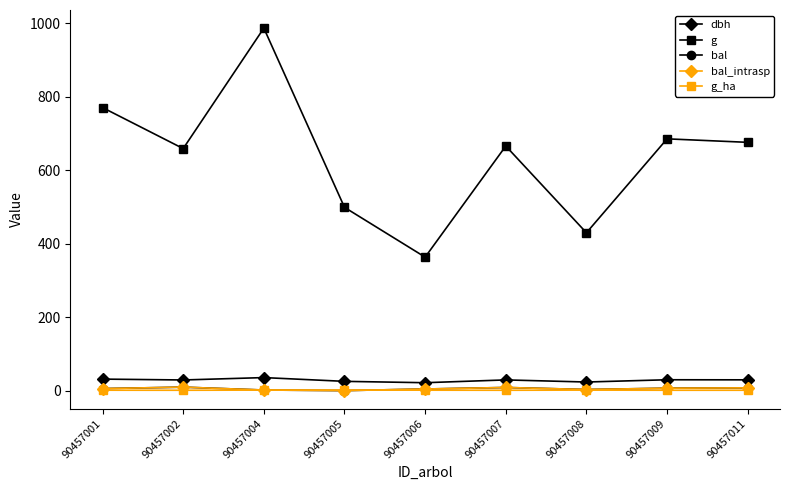

What is the greatest value displayed?

986.2